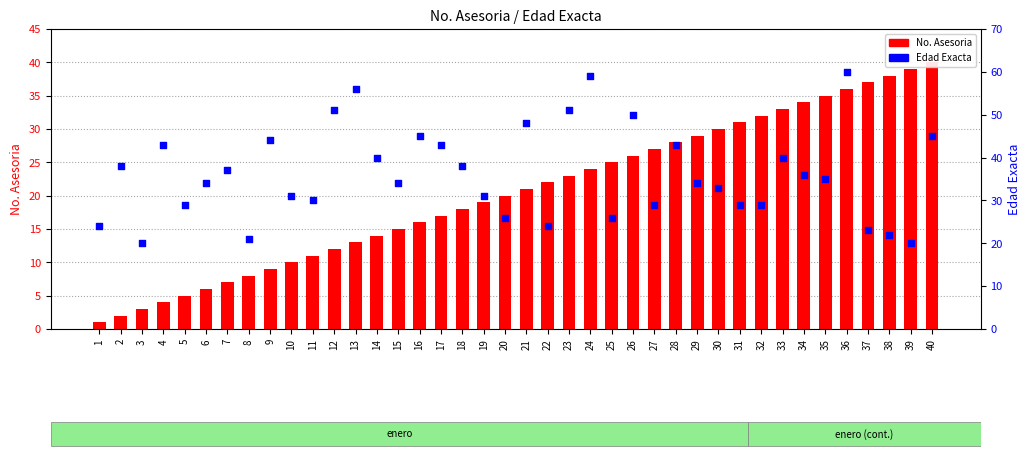

Which series contains the highest Y value?

Edad Exacta